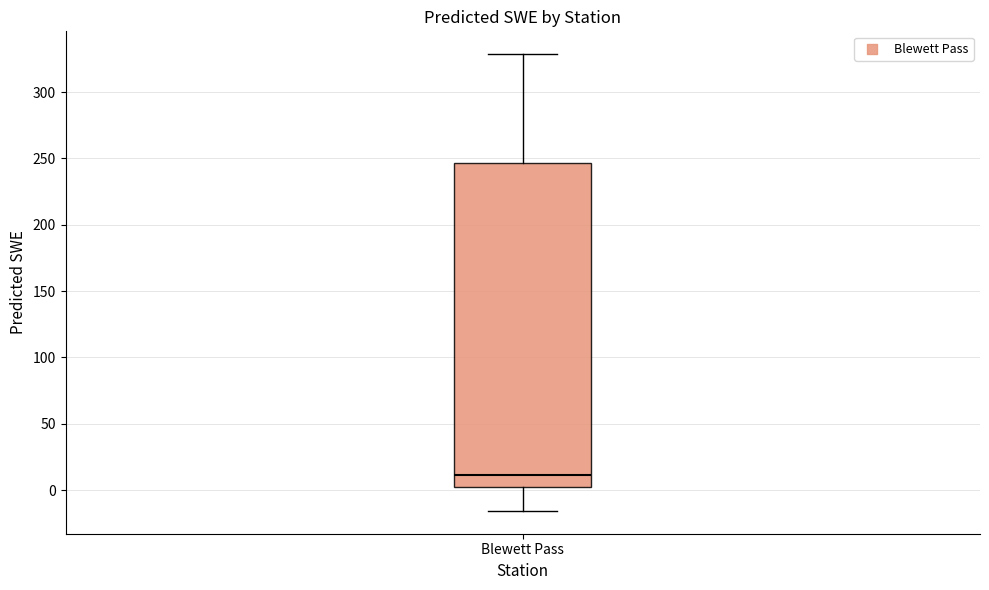

Read this box plot against the y-axis: the position of the median line, the range covered by the box, and the ends of both whiskers. The values are not printed on the chart, so give them approximately, as read against the axis.

median 10, box 0 to 245, whiskers -15 to 330